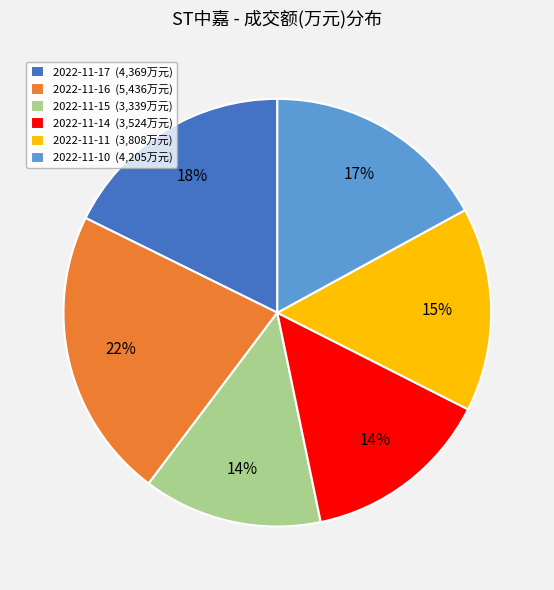

True or false: 2022-11-17 (4,369万元) accounts for 7% of the total.

False